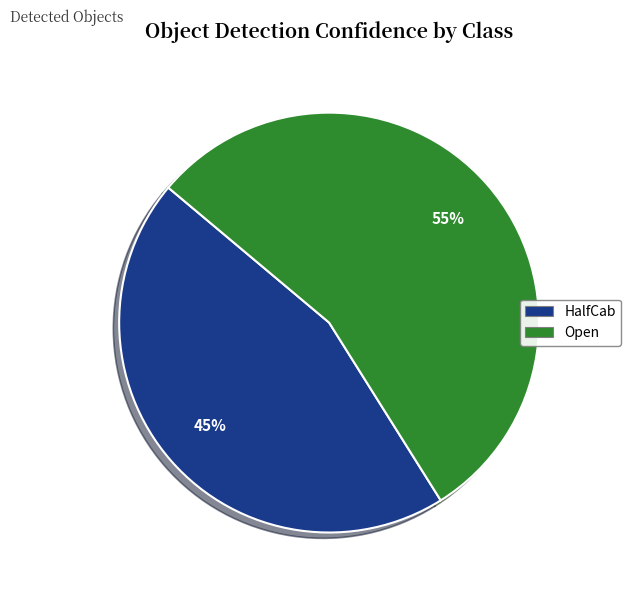

Which slice is the largest?

Open